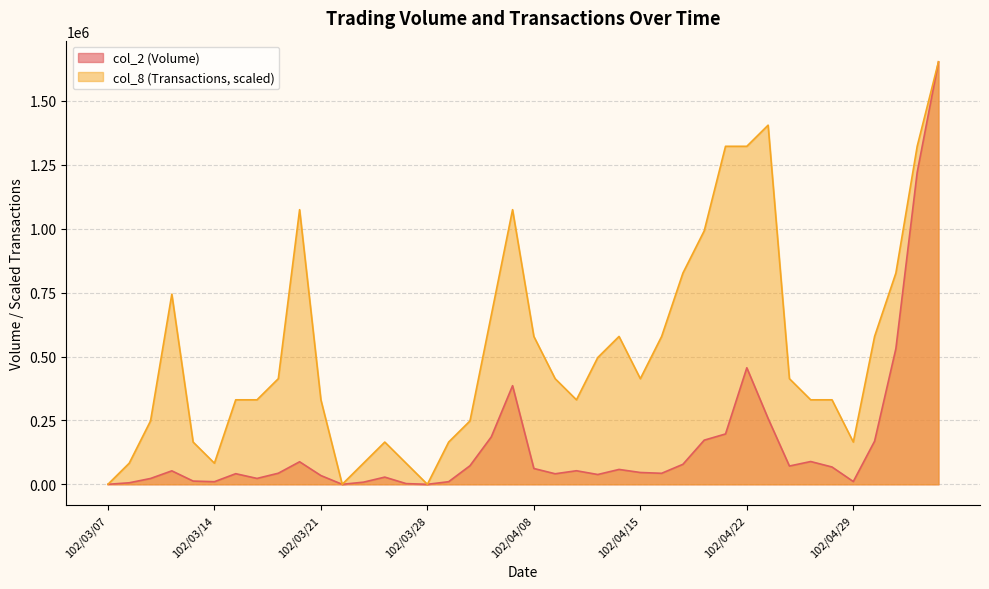

What is the sum of all col_8 (Transactions) values?

21161088.0